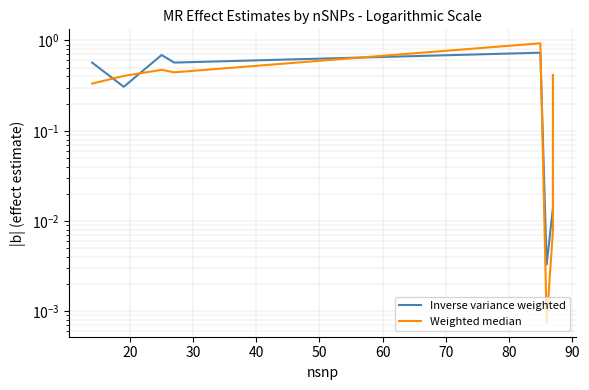

What is the value of the Inverse variance weighted point at the 2nd from the left?

0.3